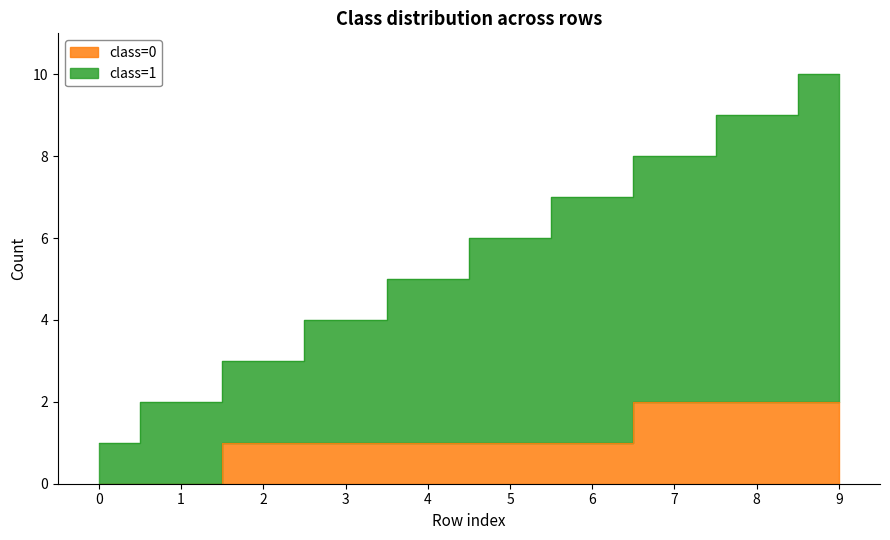

The chart shows a value of 1 at 2. True or false?

False